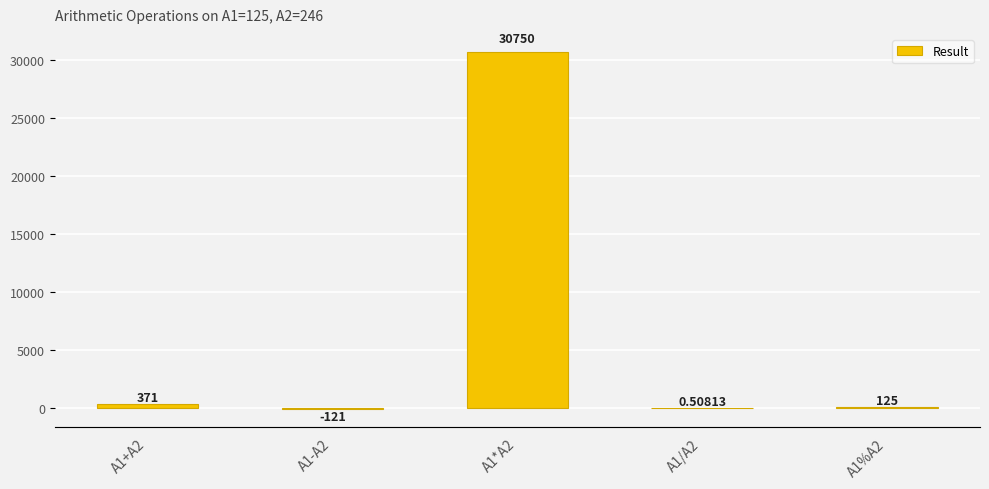

Count the number of values greater than 125.

2